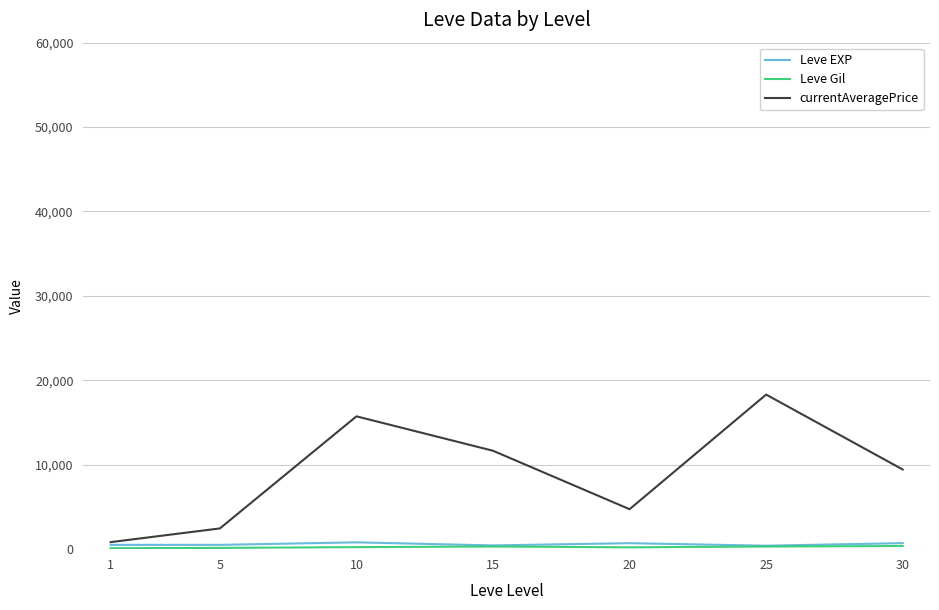

Which series has the largest total across all categories?

currentAveragePrice